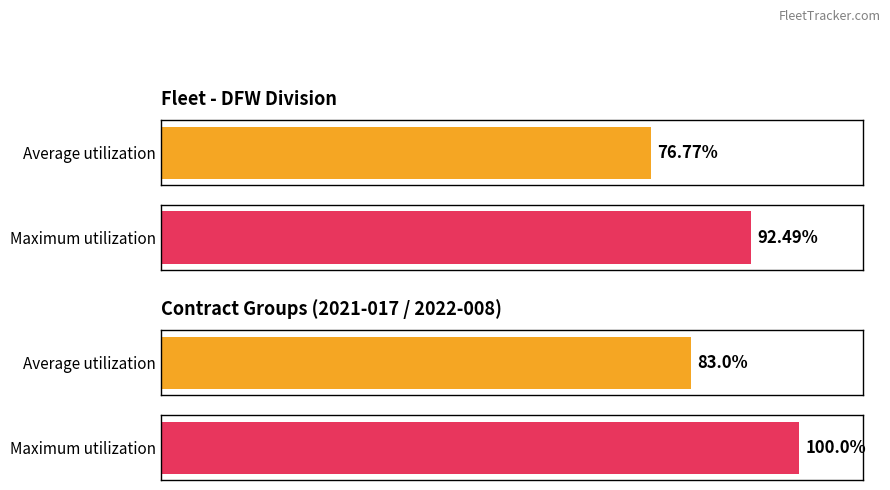

Which series has the widest spread of values?

Maximum utilization